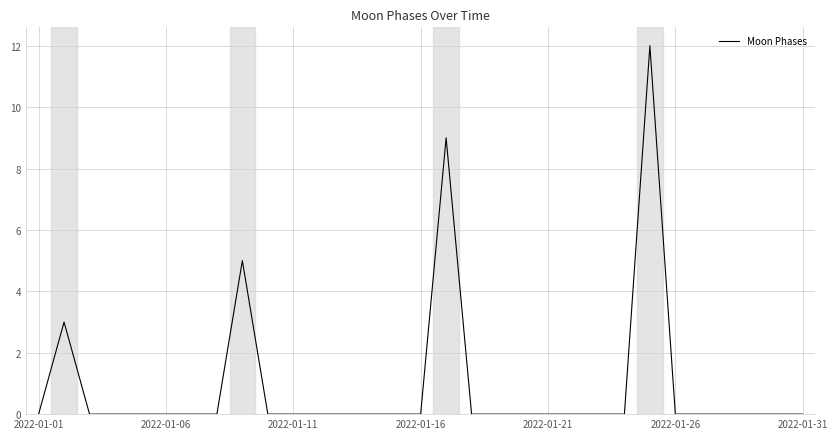

What is the difference between the maximum and minimum values?

12